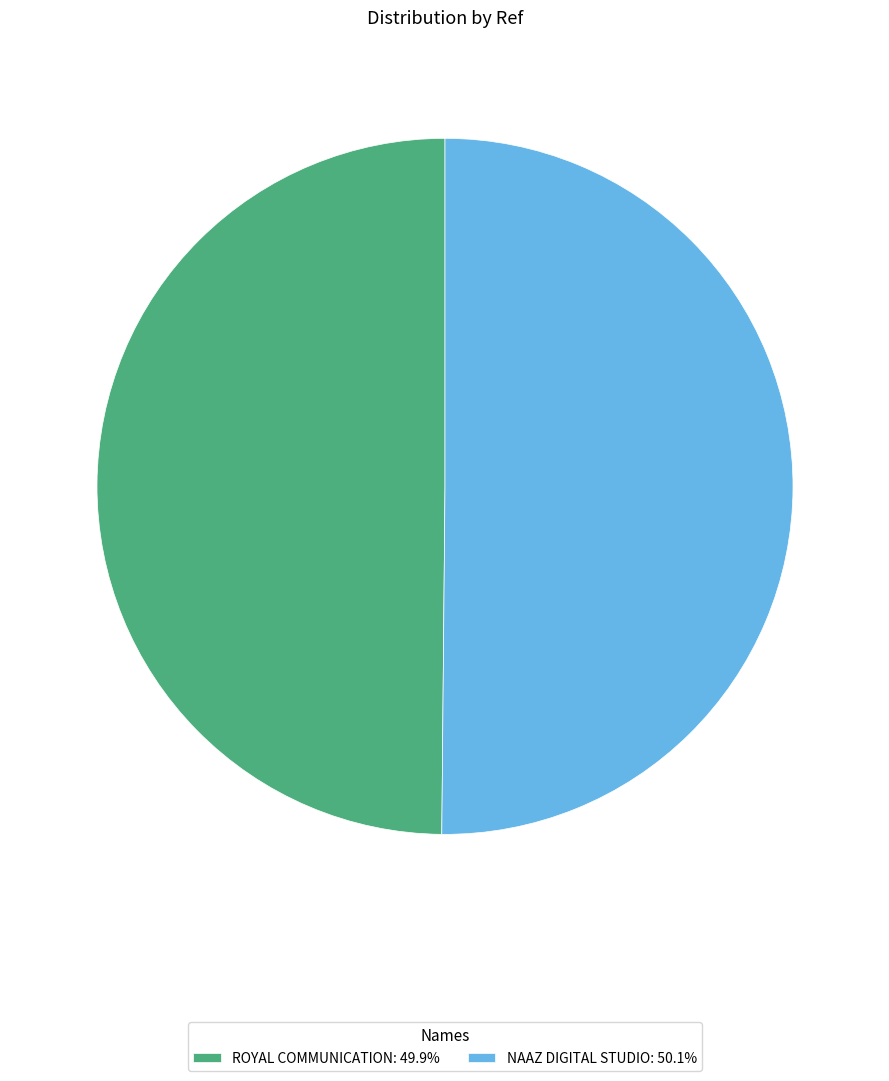

Is the sum of NAAZ DIGITAL STUDIO: 50.1% and ROYAL COMMUNICATION: 49.9% greater than half?

Yes